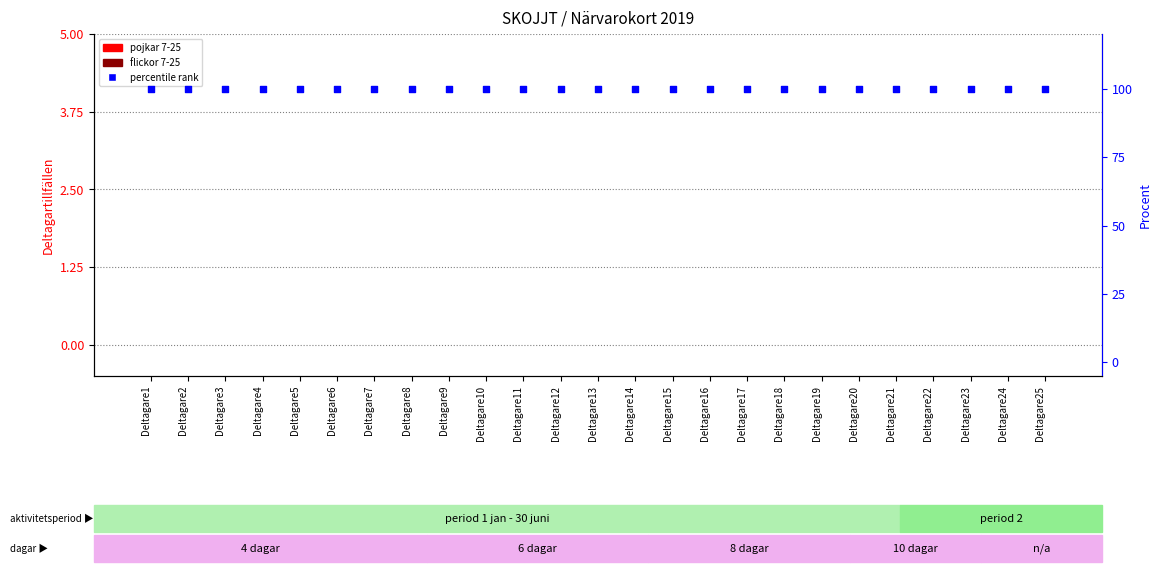

Which series reaches the maximum Y coordinate?

percentile rank within the sample